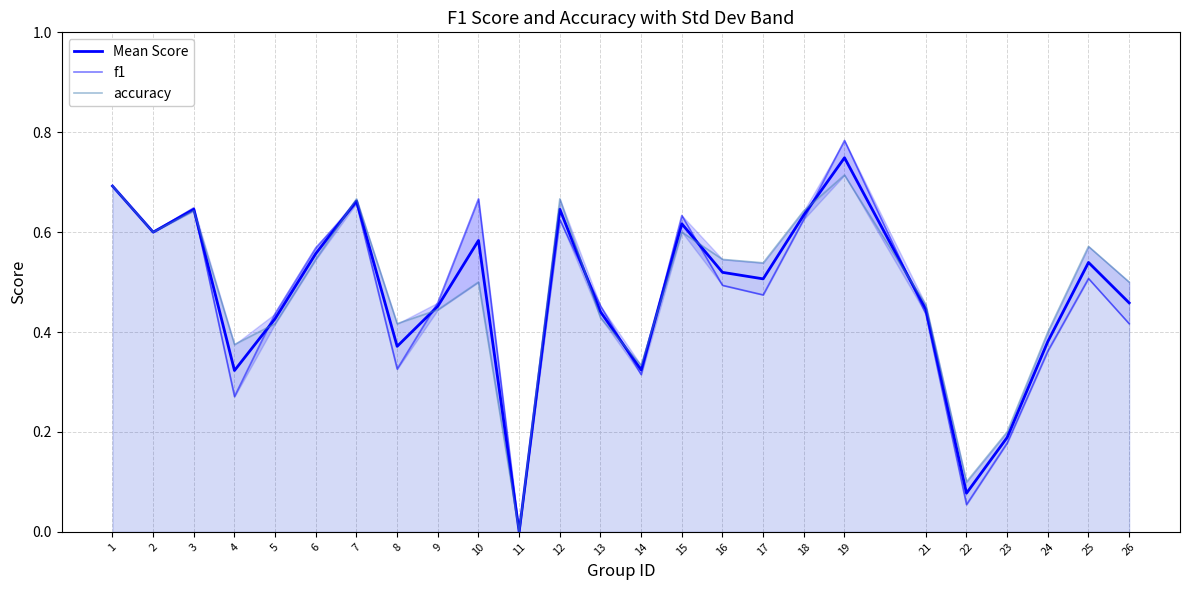

Which category has the lowest value across all series?

11